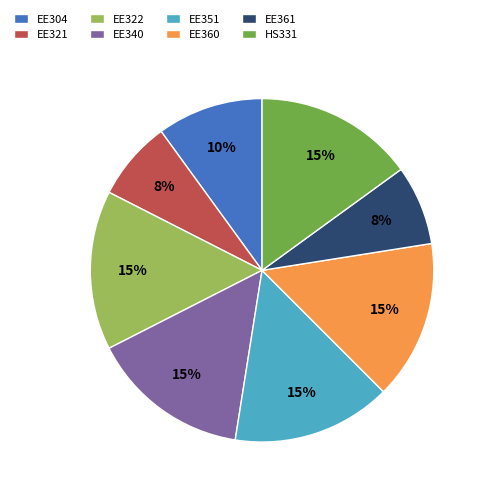

Approximately how many times larger is the value at EE340 compared to EE351?

1.0